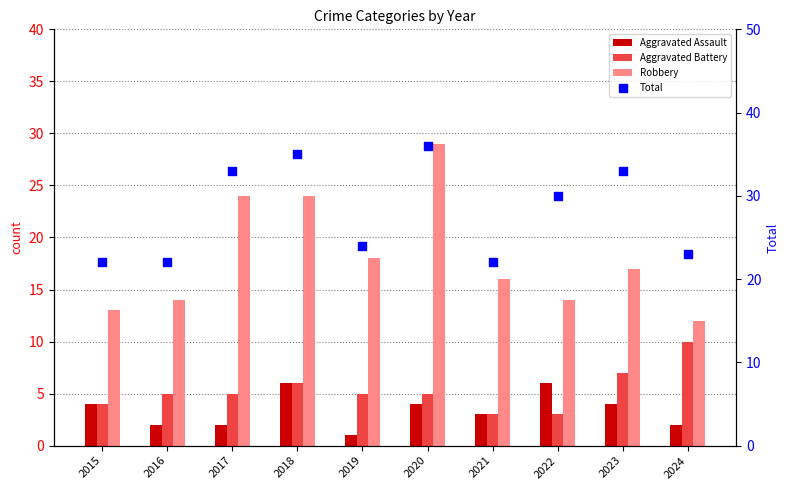

At which category is the sum across all series the highest?

2020